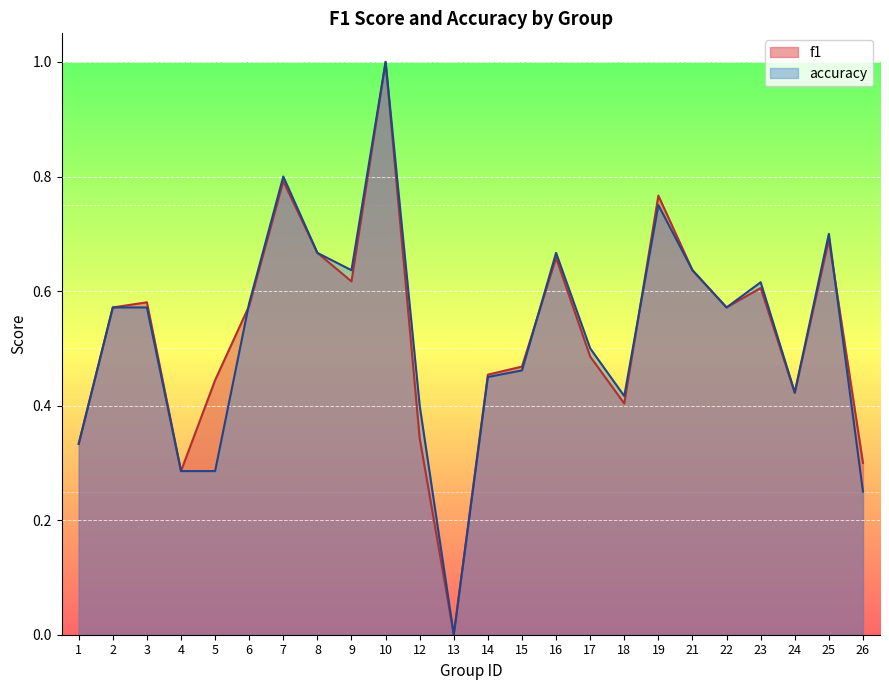

What is the difference between the f1 values at 25 and 10?

0.3